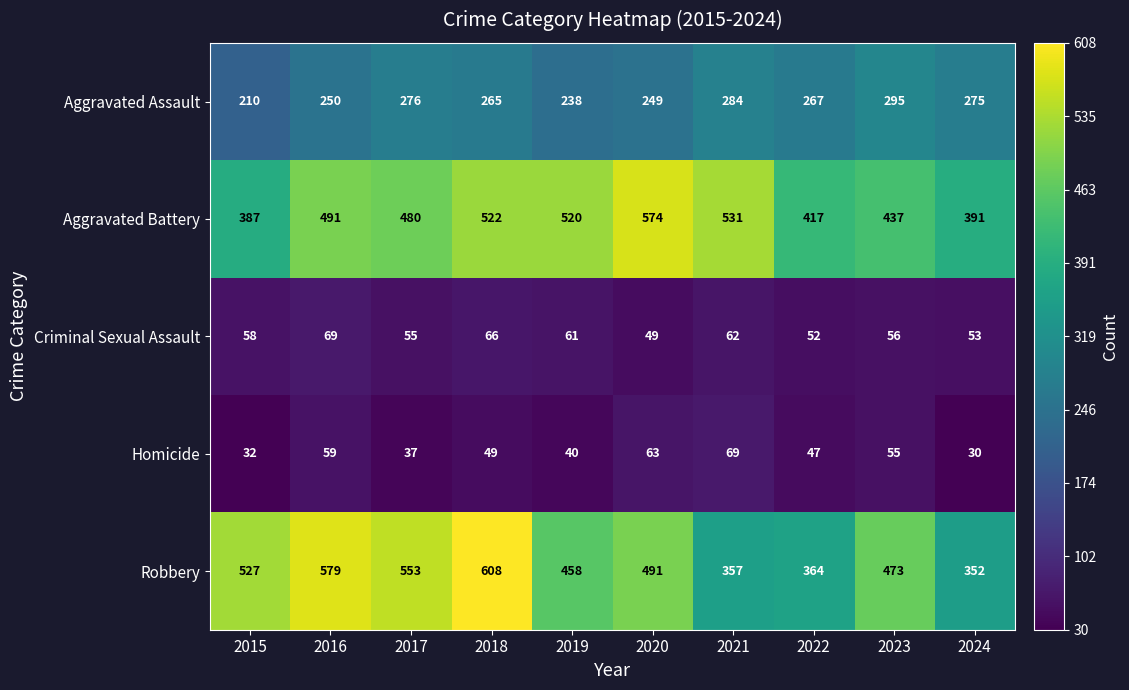

What is the greatest value displayed?

608